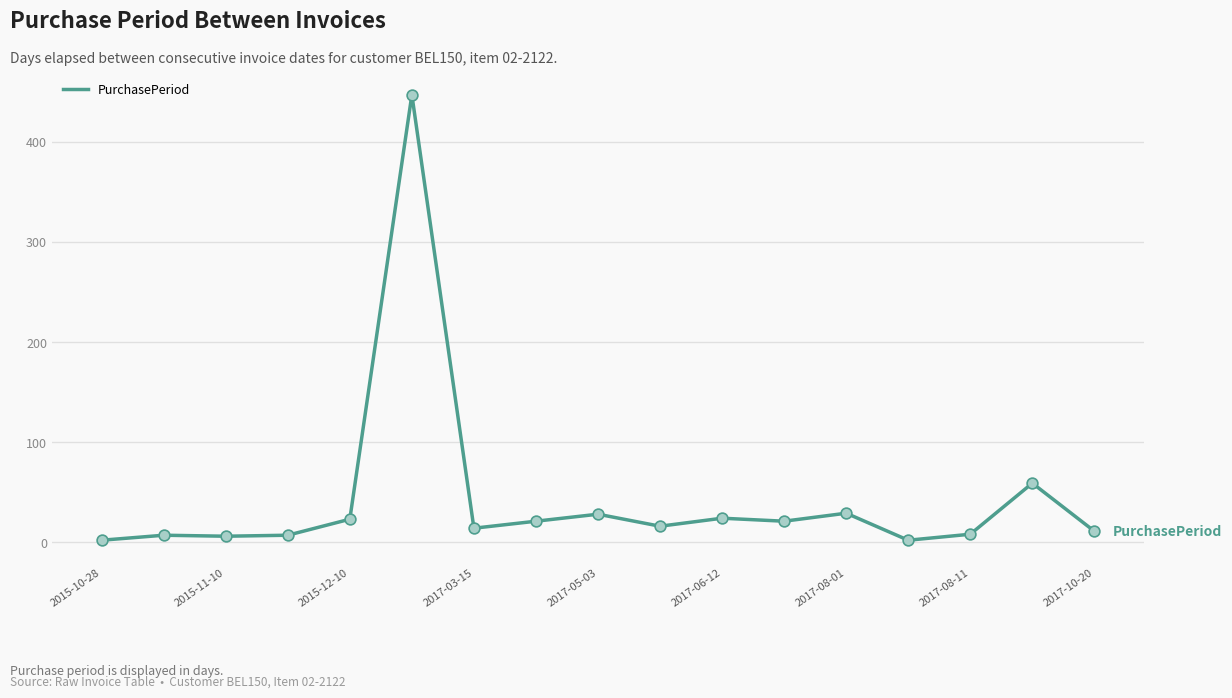

What is the greatest value displayed?

447